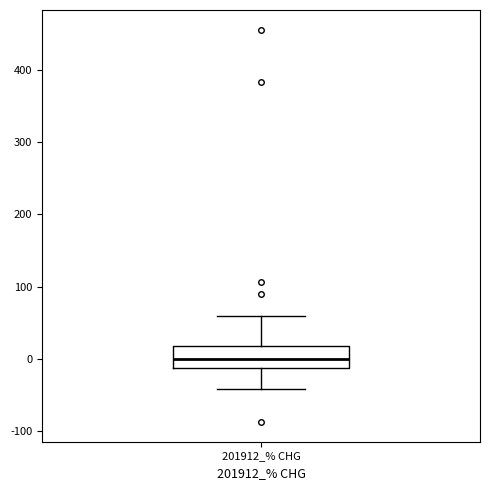

Transcribe this box plot: give where the median line is, the range the box spans, and where the two whiskers end, as read against the y-axis. The values are not printed on the chart, so give them approximately, as read against the axis.

median 0, box -10 to 20, whiskers -40 to 60